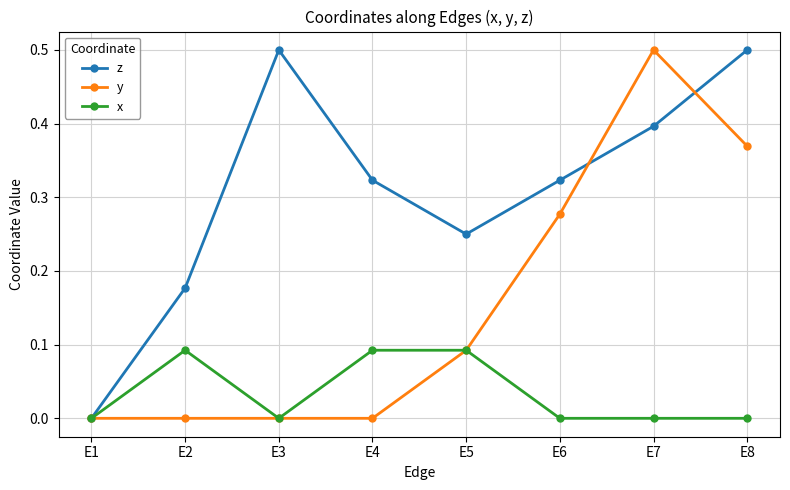

True or false: y has more than 2 interior local peaks.

False